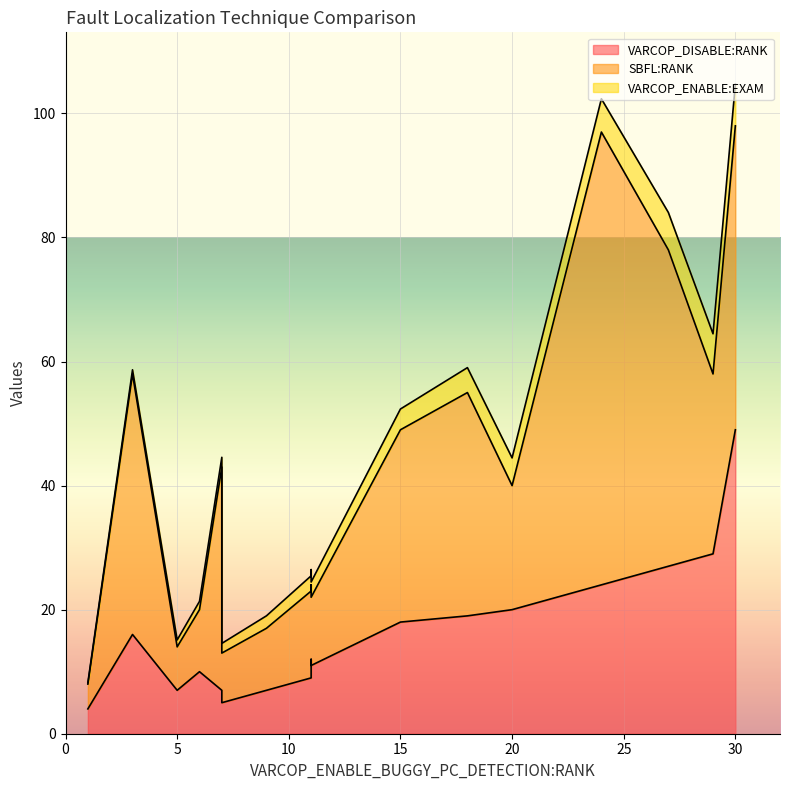

What is the difference between the second highest and minimum values in the VARCOP_ENABLE:EXAM series?

6.2